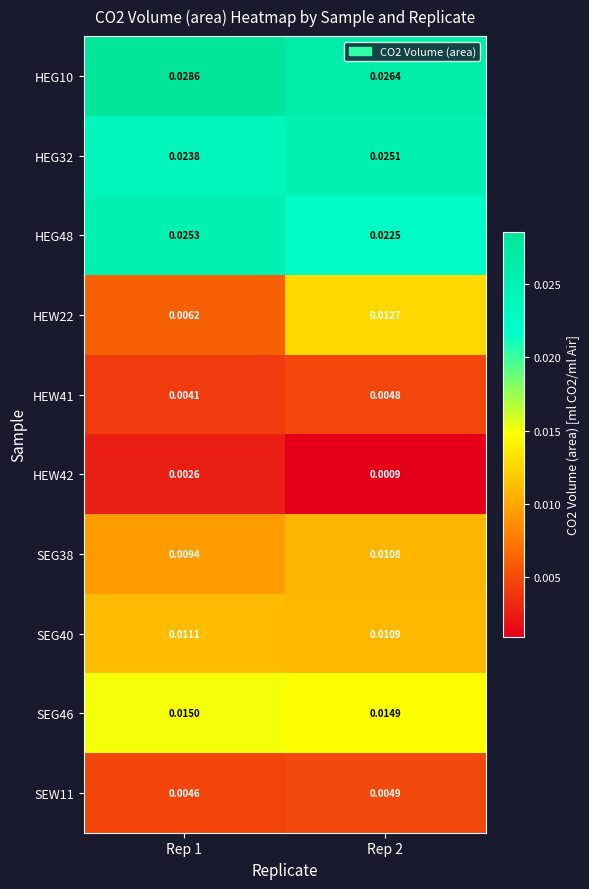

Is the value of SEG46 at Rep 2 greater than the value of SEG38 at Rep 1?

Yes